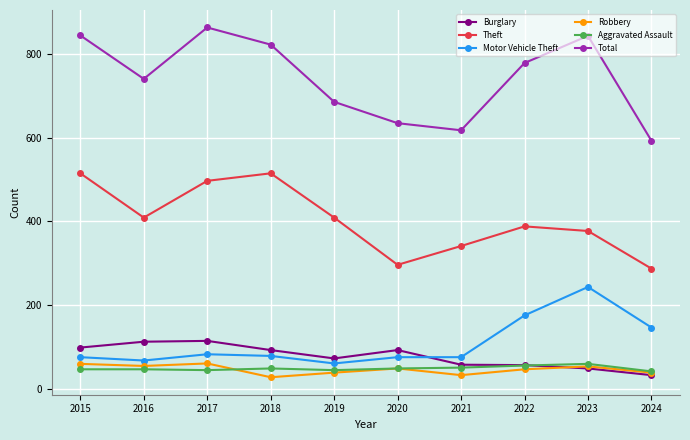

Is it true that Total equals 975 at 2020?

False